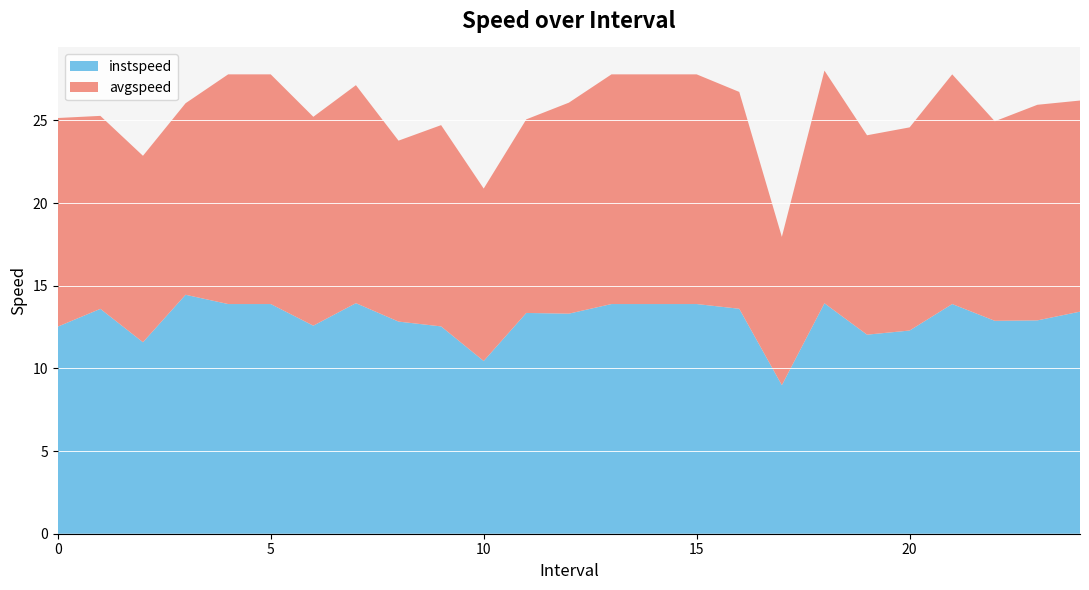

Reading left to right, what are all the values shown in this chart?

instspeed: 0.0=12.5	1.0=13.6	2.0=11.6	3.0=14.5	4.0=13.9	5.0=13.9	6.0=12.6	7.0=13.9	8.0=12.8	9.0=12.5	10.0=10.4	11.0=13.4	12.0=13.3	13.0=13.9	14.0=13.9	15.0=13.9	16.0=13.6	17.0=9.0	18.0=13.9	19.0=12.0	20.0=12.3	21.0=13.9	22.0=12.9	23.0=12.9	24.0=13.4
avgspeed: 0.0=12.6	1.0=11.7	2.0=11.3	3.0=11.6	4.0=13.9	5.0=13.9	6.0=12.6	7.0=13.2	8.0=10.9	9.0=12.2	10.0=10.4	11.0=11.7	12.0=12.8	13.0=13.9	14.0=13.9	15.0=13.9	16.0=13.1	17.0=9.0	18.0=14.1	19.0=12.1	20.0=12.3	21.0=13.9	22.0=12.1	23.0=13.0	24.0=12.8